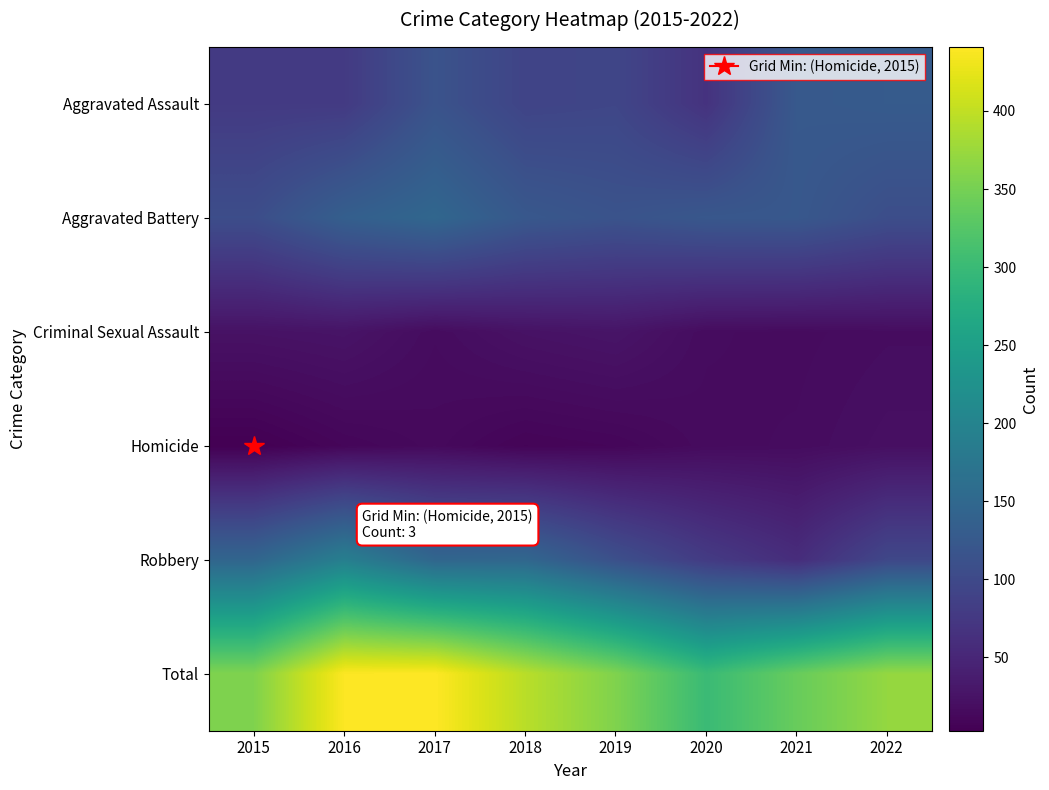

What is the maximum value shown in the chart?

441